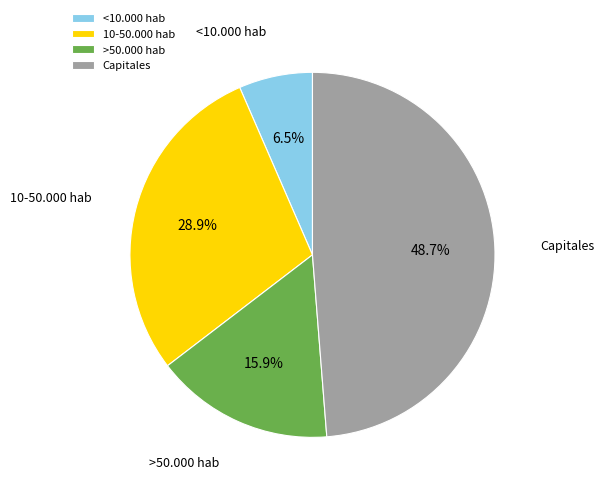

To the nearest percent, what is the difference between the largest and smallest slice percentages?

42%